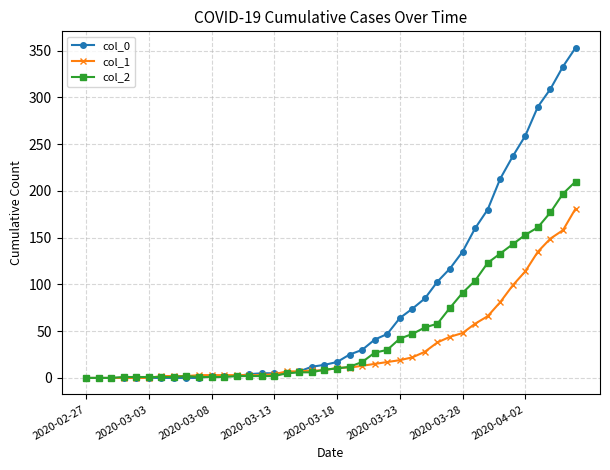

Rank the series by their maximum value, from highest to lowest.

col_0, col_2, col_1